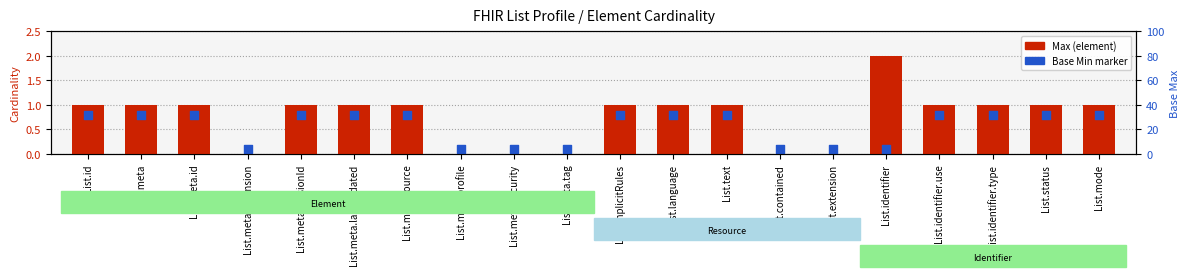

Which series reaches the minimum Y coordinate?

Min cardinality